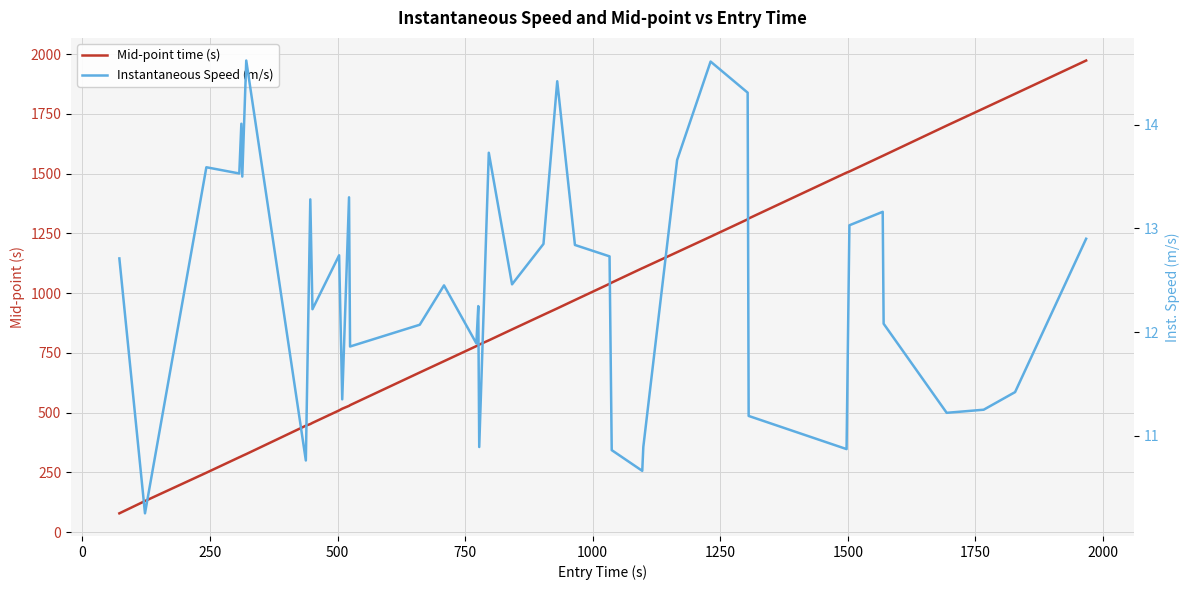

The value of Mid-point time (s) at 1750 is 637.9. True or false?

False